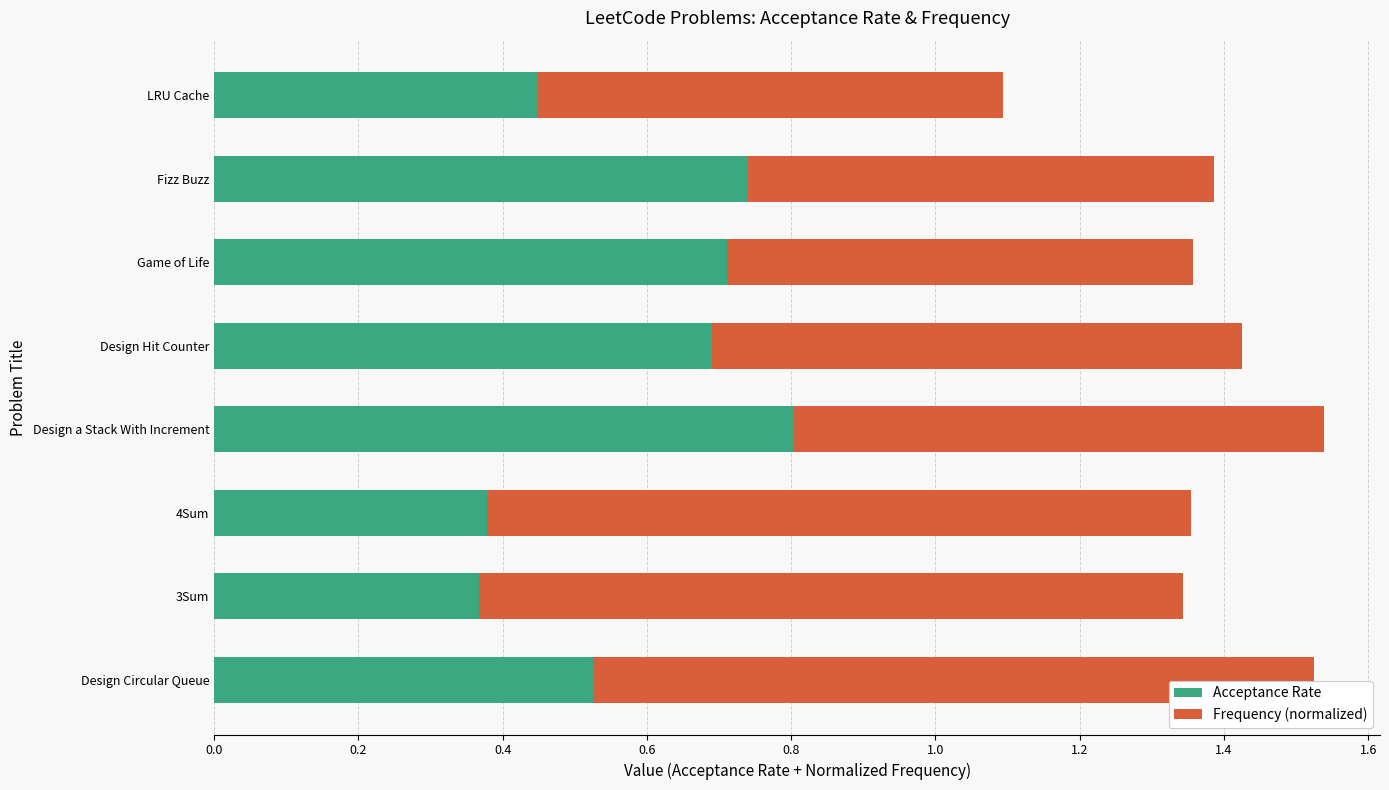

What is the total value across all series at Design Hit Counter?

1.4